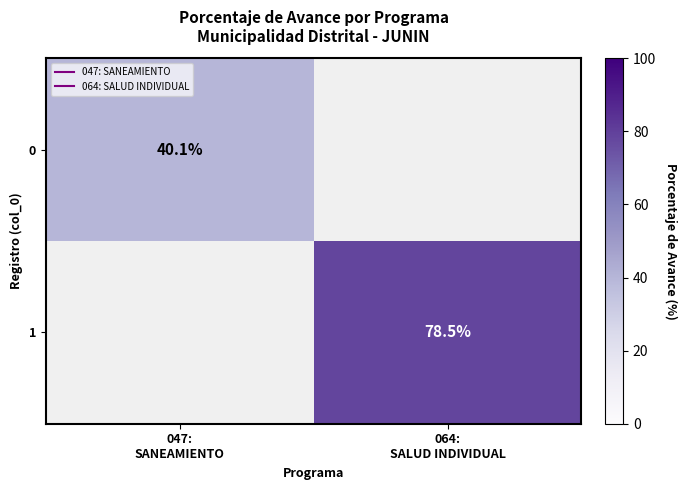

At which category does the chart reach its peak across all series?

064:
SALUD INDIVIDUAL